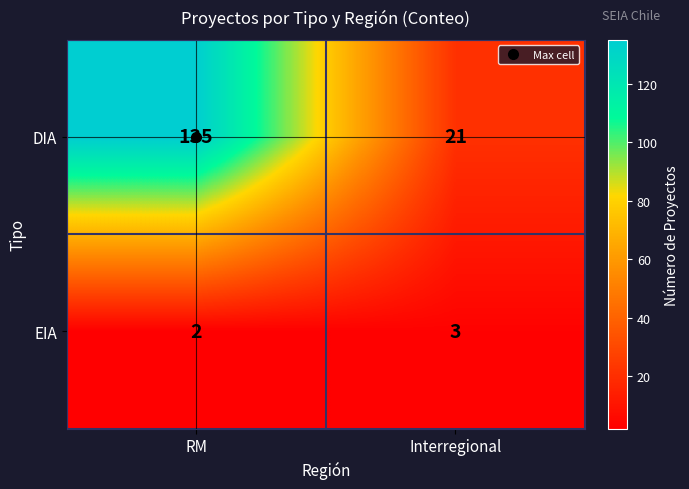

What is the approximate value of EIA at Interregional?

3